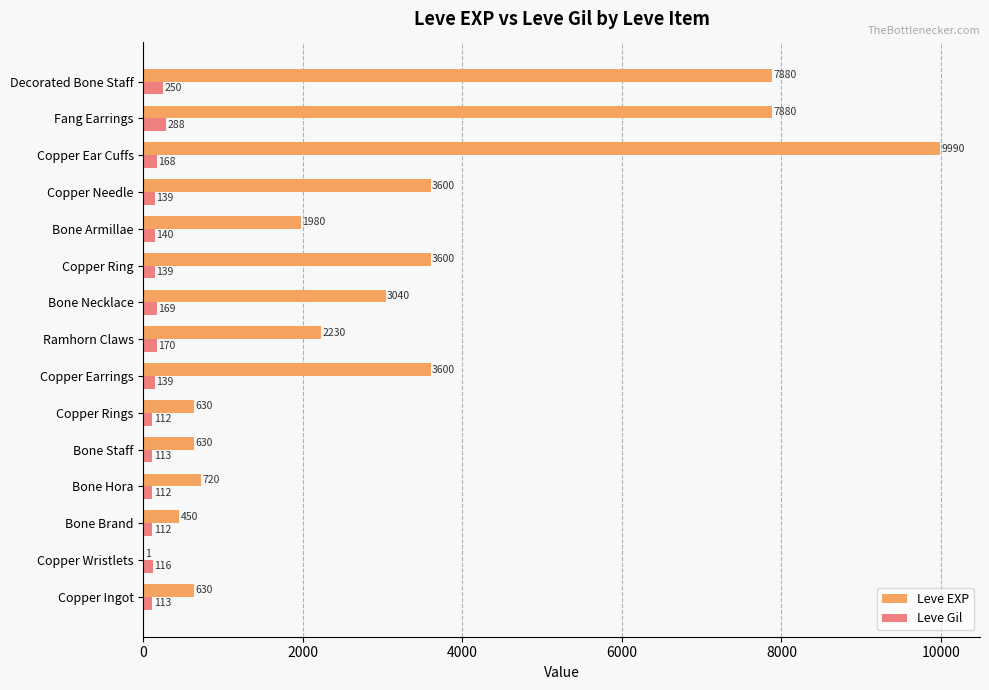

Which series has the largest total across all categories?

Leve EXP